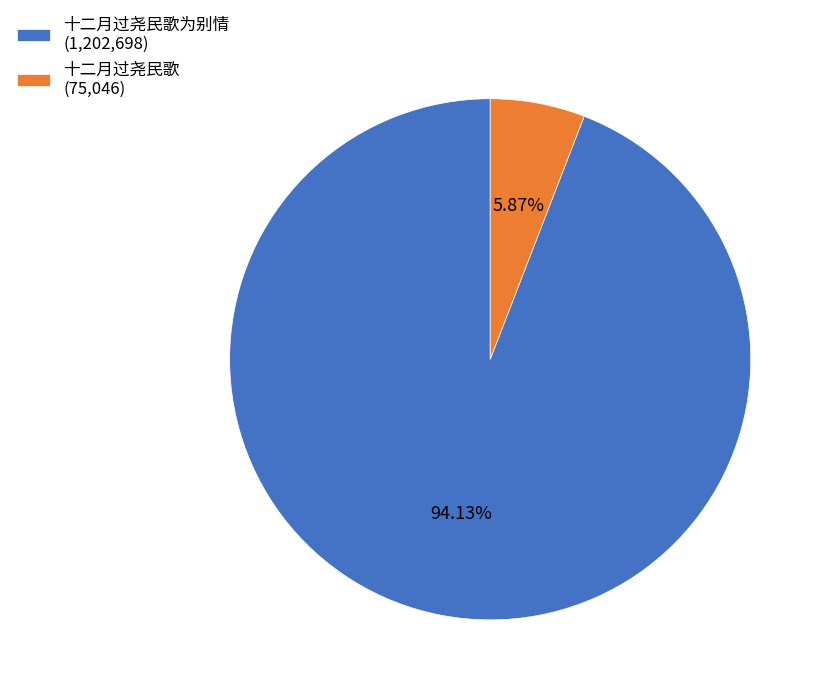

Rank the categories by value from lowest to highest.

十二月过尧民歌 (75,046), 十二月过尧民歌为别情 (1,202,698)